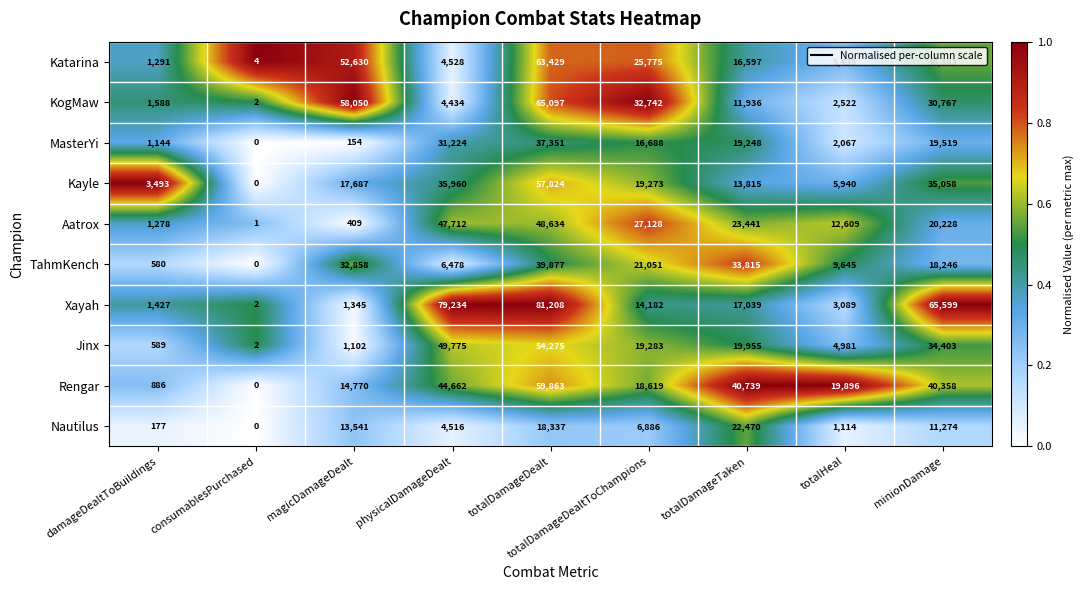

List the labels in order of Kayle value, smallest first.

consumablesPurchased, damageDealtToBuildings, totalHeal, totalDamageTaken, magicDamageDealt, totalDamageDealtToChampions, minionDamage, physicalDamageDealt, totalDamageDealt